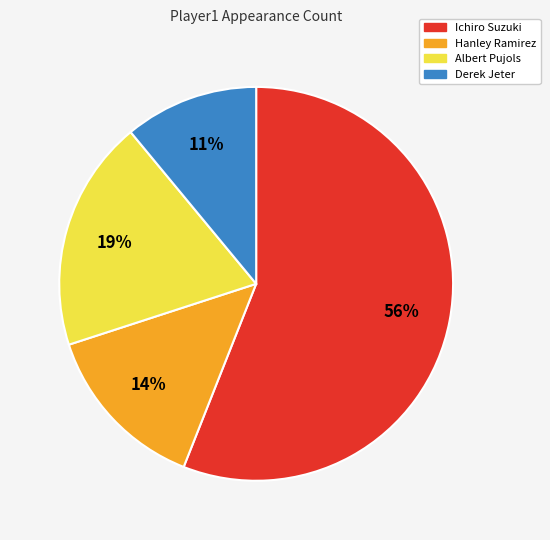

Rank the categories by value from highest to lowest.

Ichiro Suzuki, Albert Pujols, Hanley Ramirez, Derek Jeter